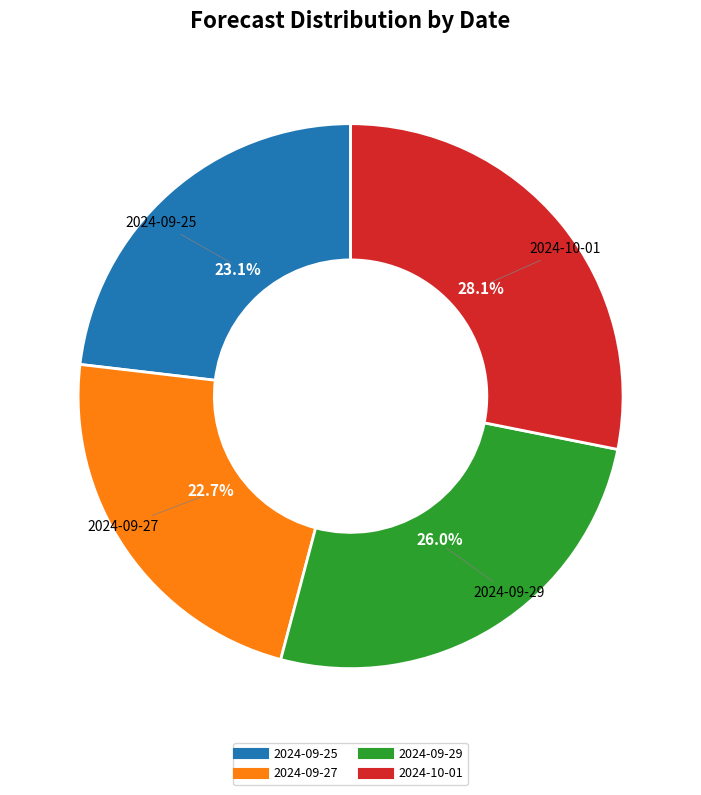

Between 2024-10-01 and 2024-09-29, which is larger?

2024-10-01